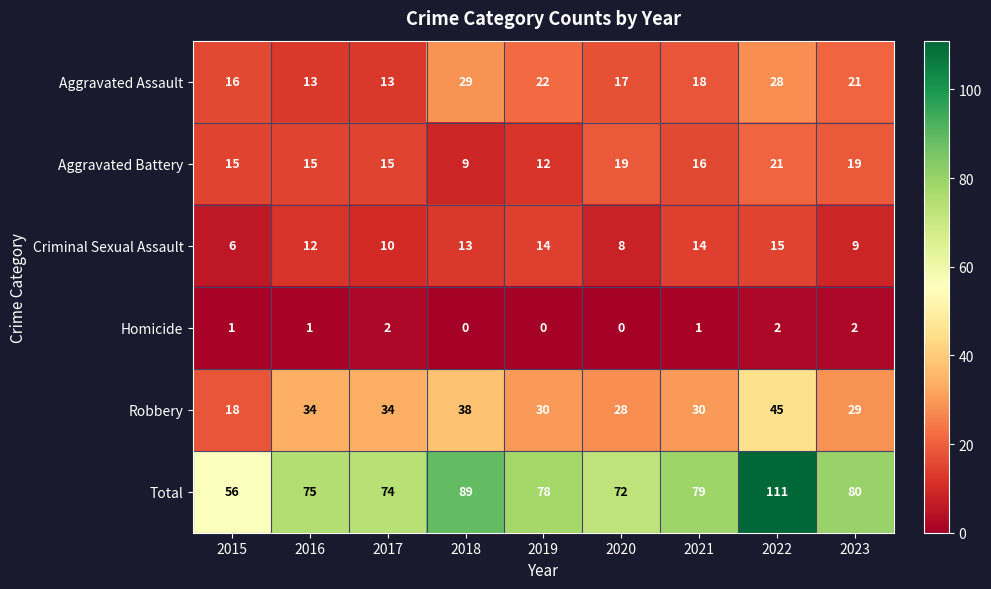

Which series has the widest spread of values?

Total